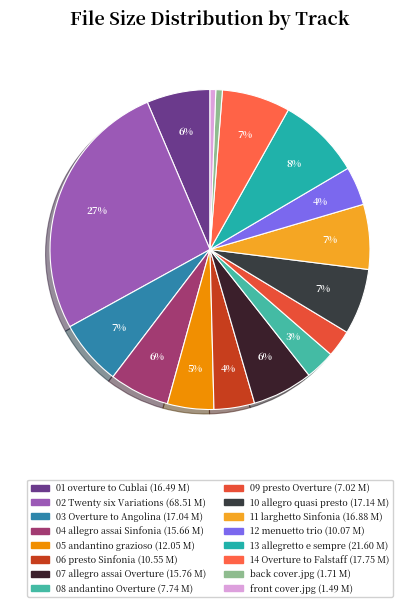

What is the change in value from 01 overture to Cublai to 04 allegro assai Sinfonia?

-0.8